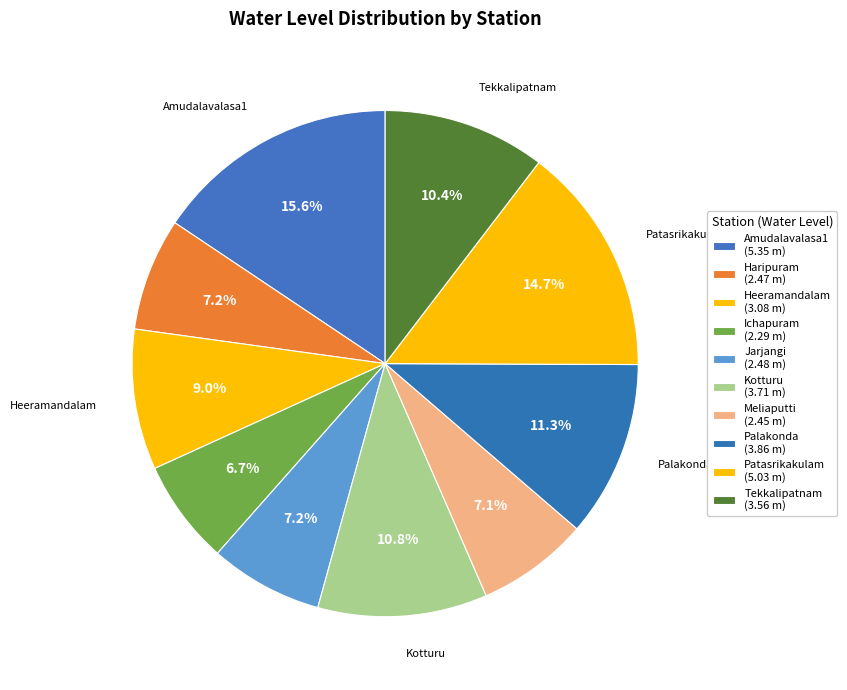

Between Kotturu and Heeramandalam, which is larger?

Kotturu